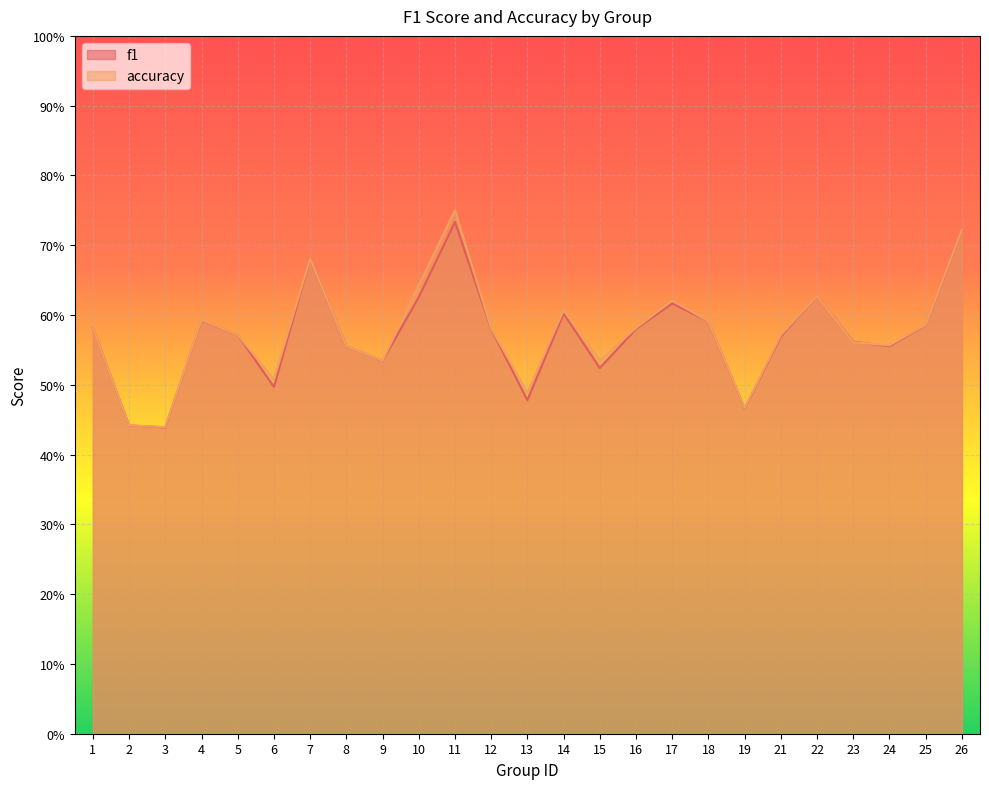

At which category is the sum across all series the highest?

11